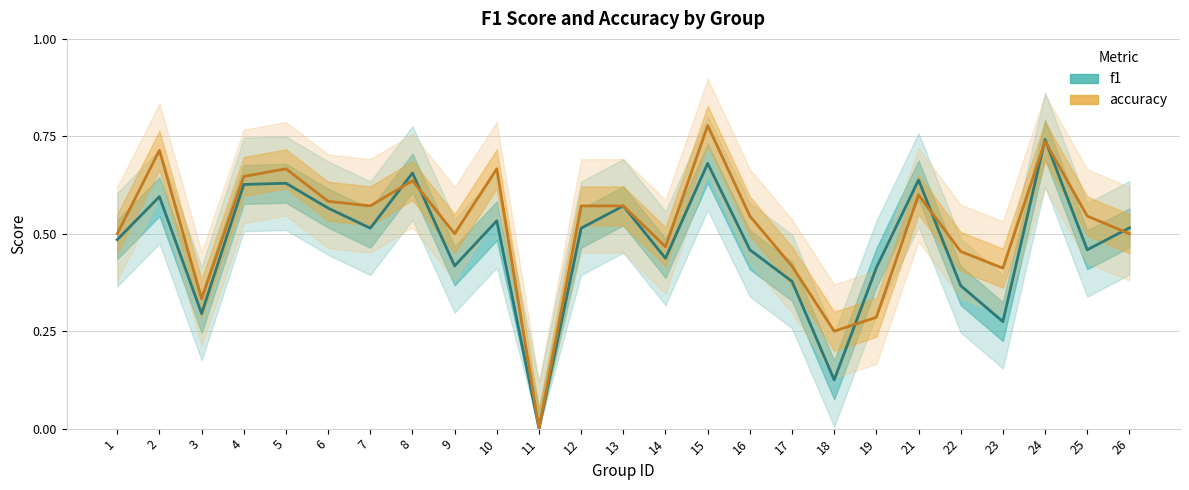

How many values in the accuracy series exceed 0?

24